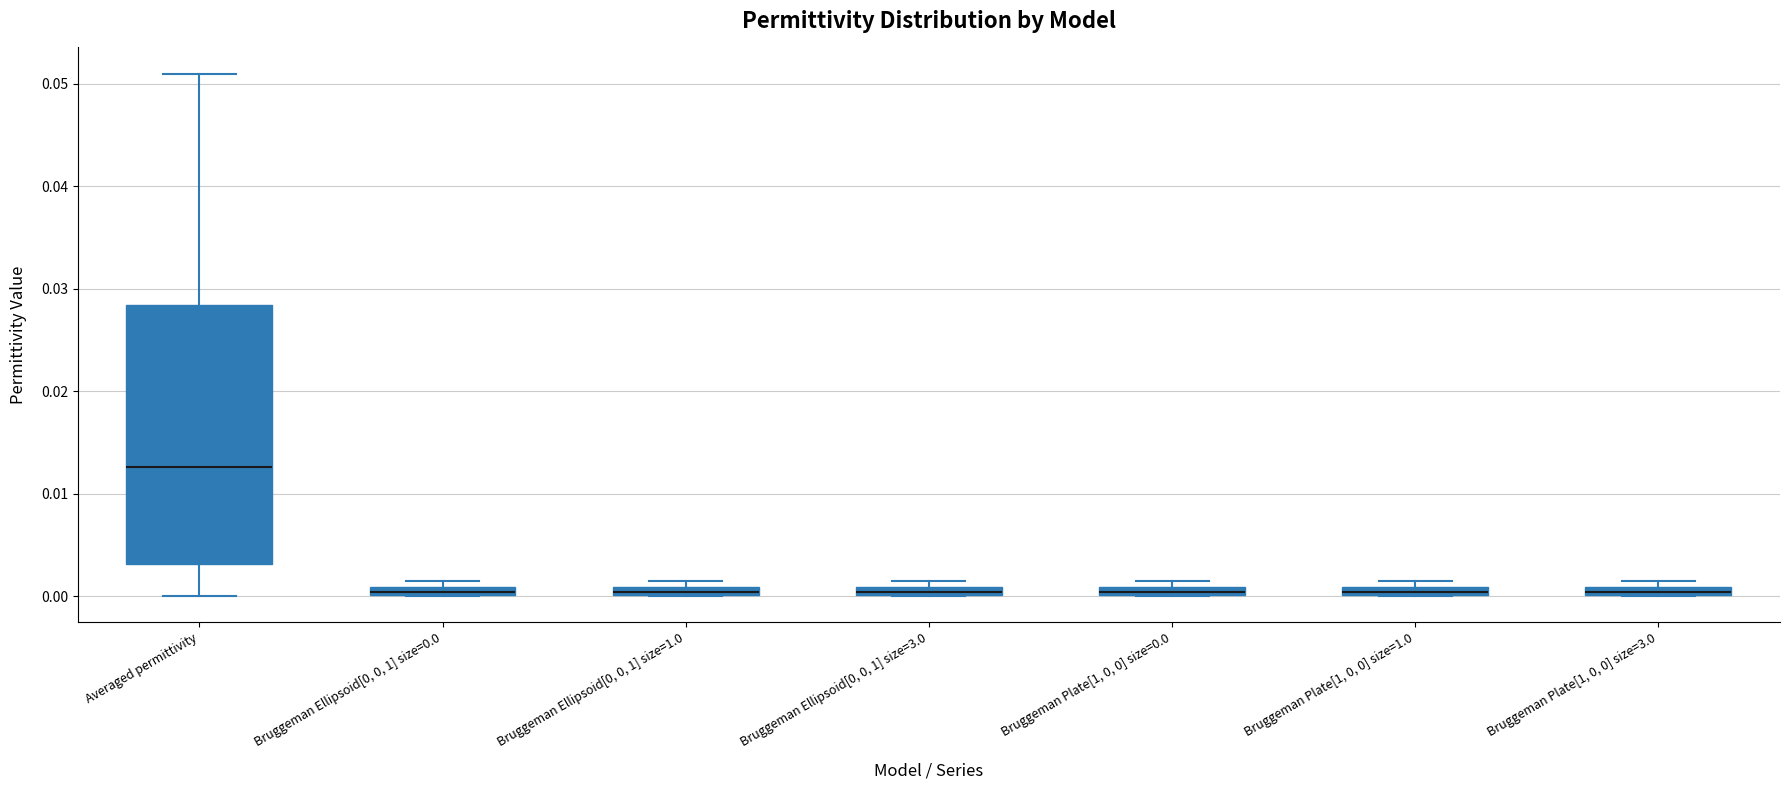

Which box is the tallest, from its lower edge to its upper edge?

Averaged permittivity